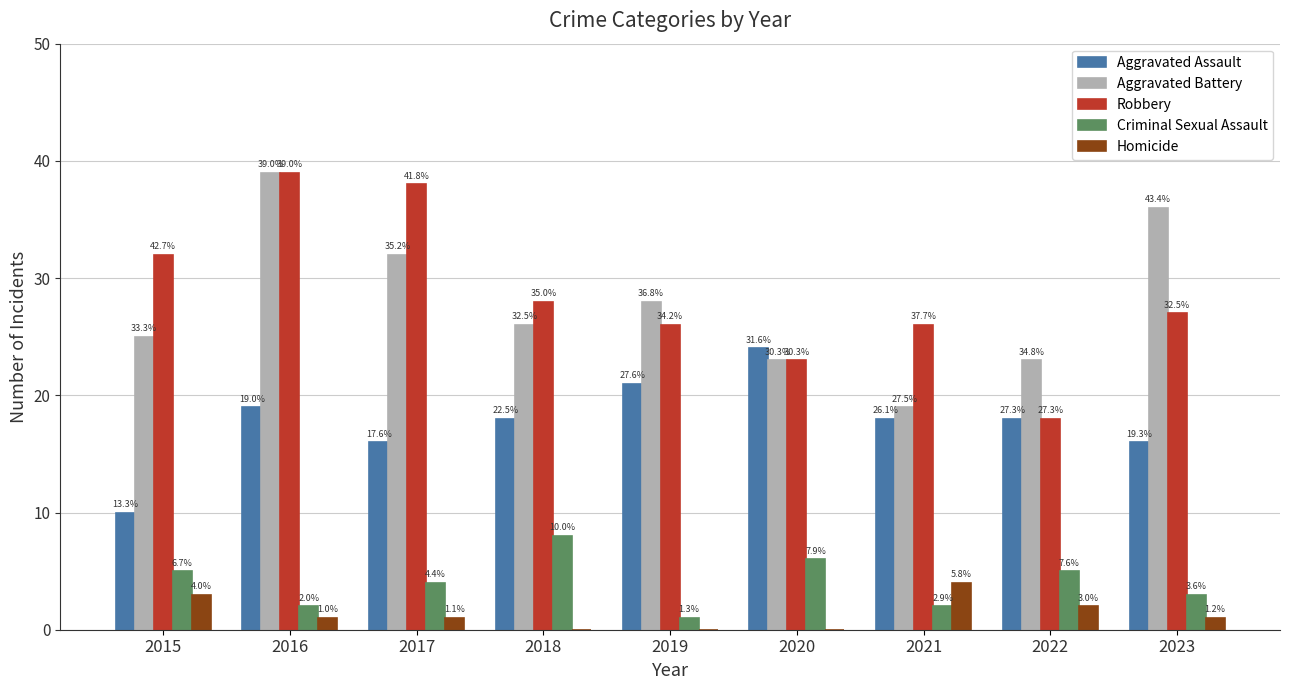

What are all the series names shown in the legend?

Aggravated Assault, Aggravated Battery, Robbery, Criminal Sexual Assault, Homicide